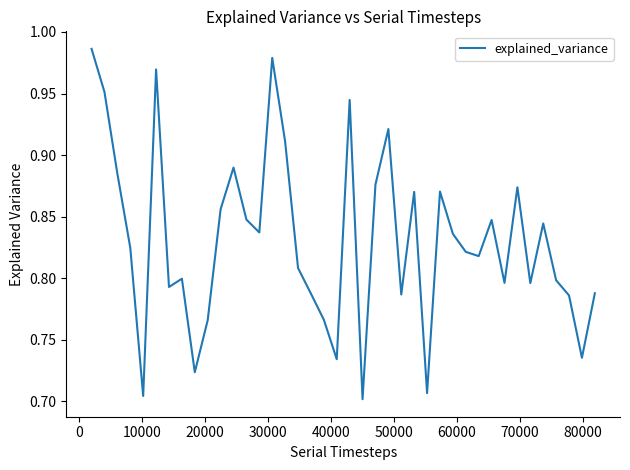

True or false: the data has more than 2 interior local peaks.

True